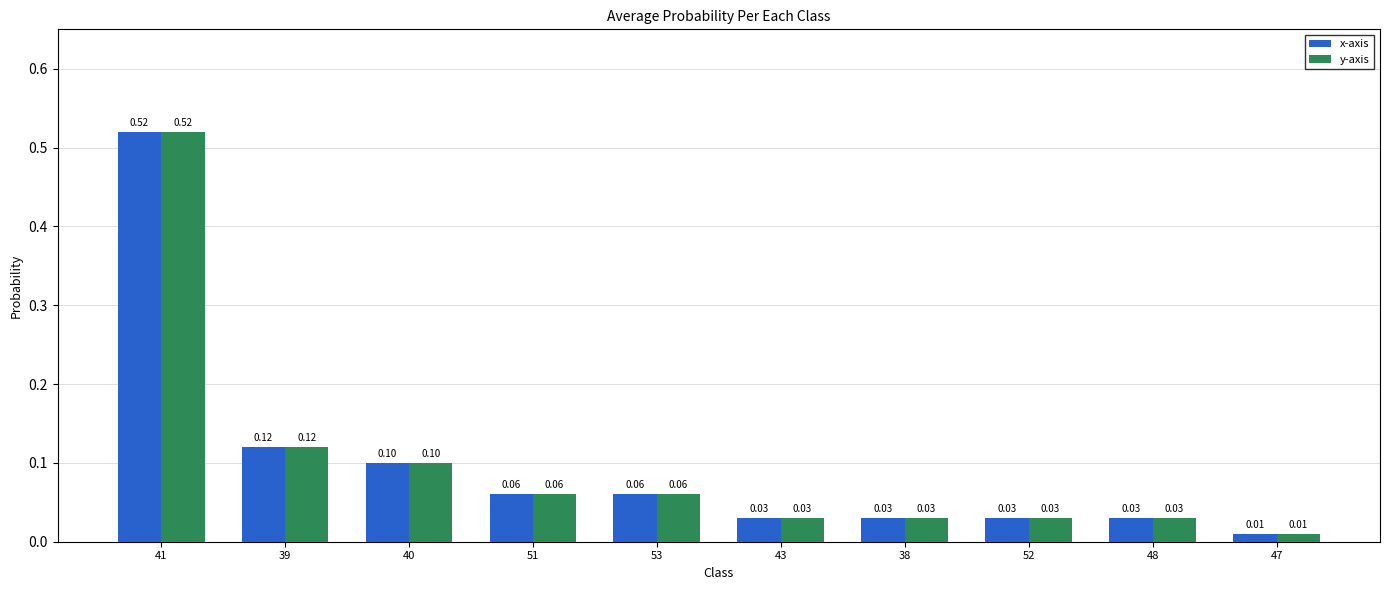

What position from the left is 53?

5